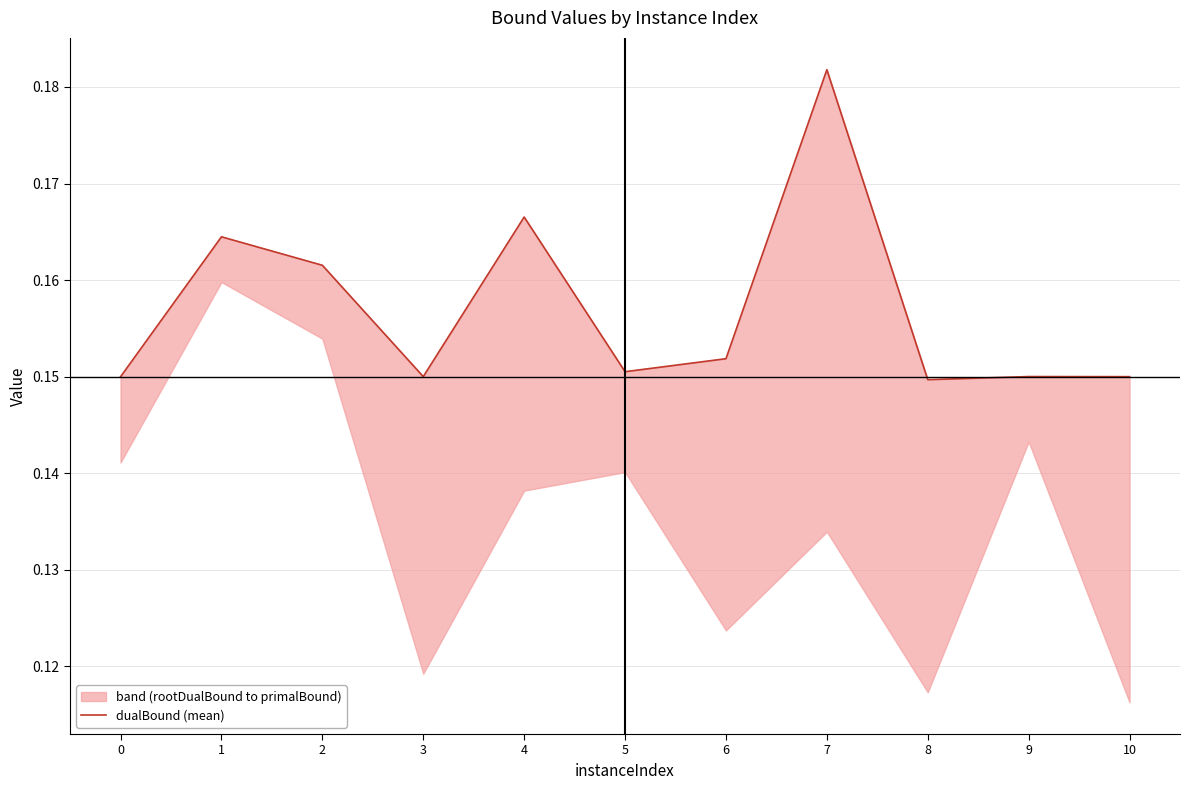

List the labels in order of value, largest first.

7, 4, 1, 2, 6, 5, 9, 3, 10, 0, 8